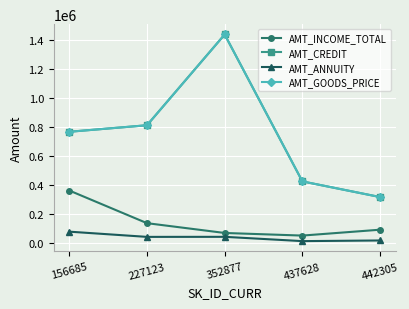

Does the chart have visible grid lines?

Yes